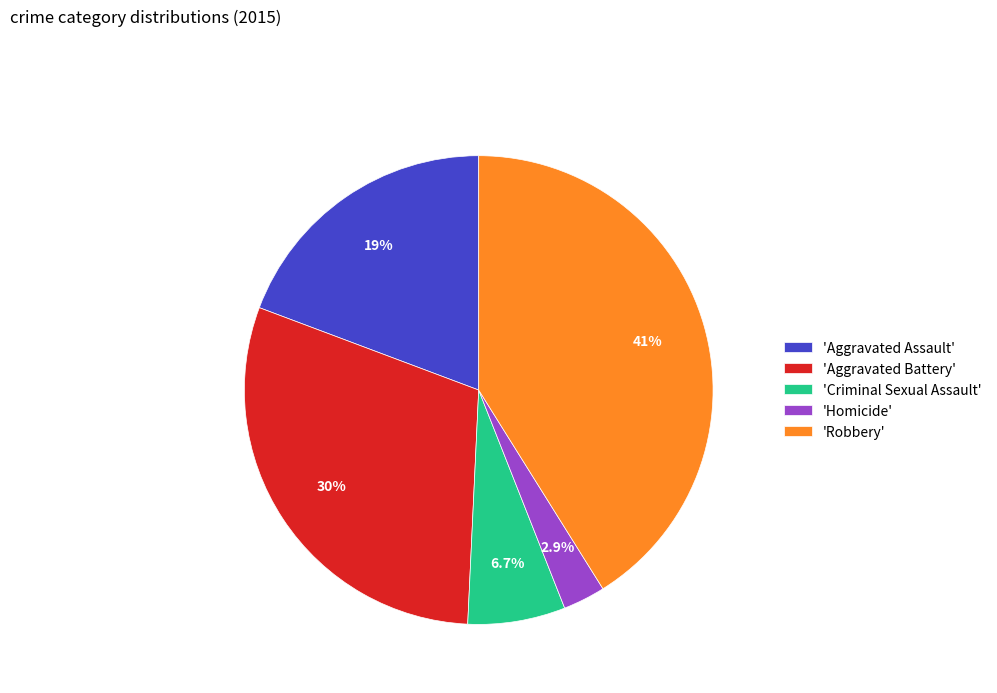

To the nearest percent, what is the difference between the largest and smallest slice percentages?

38%